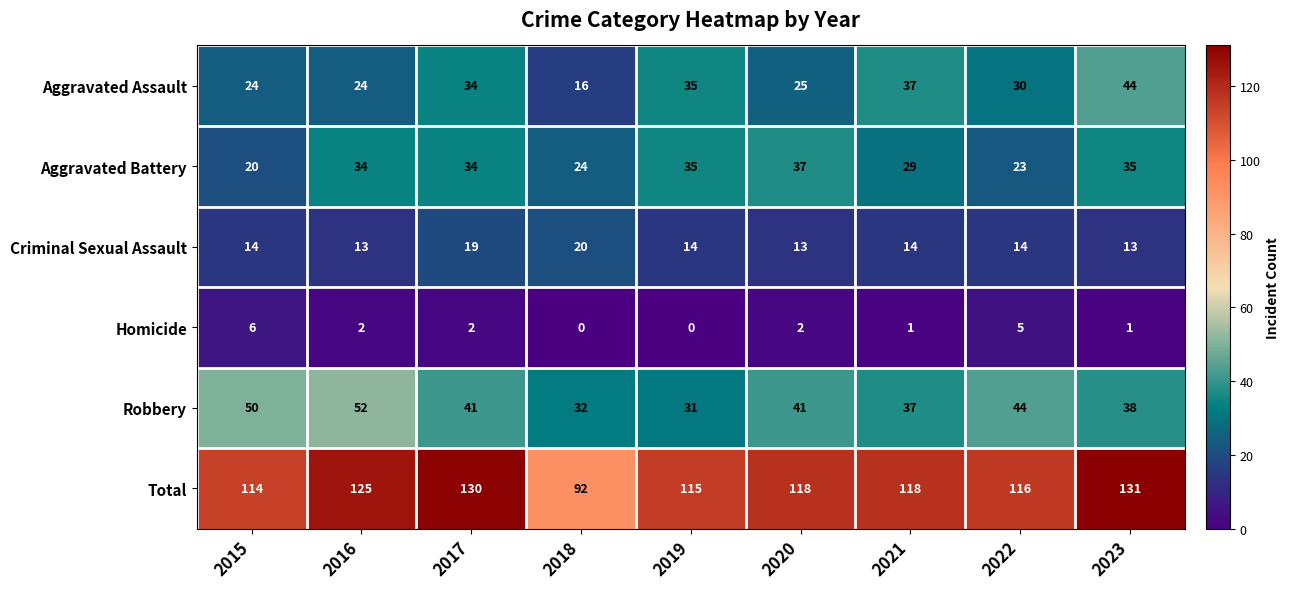

Count the number of data series in this chart.

6